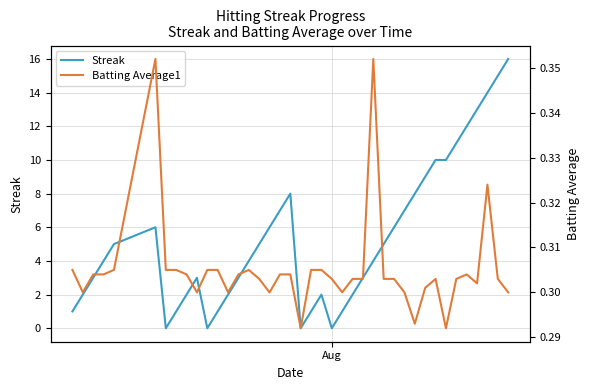

Reading right to left, transcribe all the data shown in this chart.

Streak: 16.0	15.0	14.0	13.0	12.0	11.0	10.0	10.0	9.0	8.0	7.0	6.0	5.0	4.0	3.0	2.0	1.0	0.0	2.0	1.0	0.0	8.0	7.0	6.0	5.0	4.0	3.0	2.0	1.0	0.0	3.0	2.0	1.0	0.0	6.0	5.0	4.0	3.0	2.0	1.0
Batting Average1: 0.3	0.3	0.3	0.3	0.3	0.3	0.3	0.3	0.3	0.3	0.3	0.3	0.3	0.4	0.3	0.3	0.3	0.3	0.3	0.3	0.3	0.3	0.3	0.3	0.3	0.3	0.3	0.3	0.3	0.3	0.3	0.3	0.3	0.3	0.4	0.3	0.3	0.3	0.3	0.3